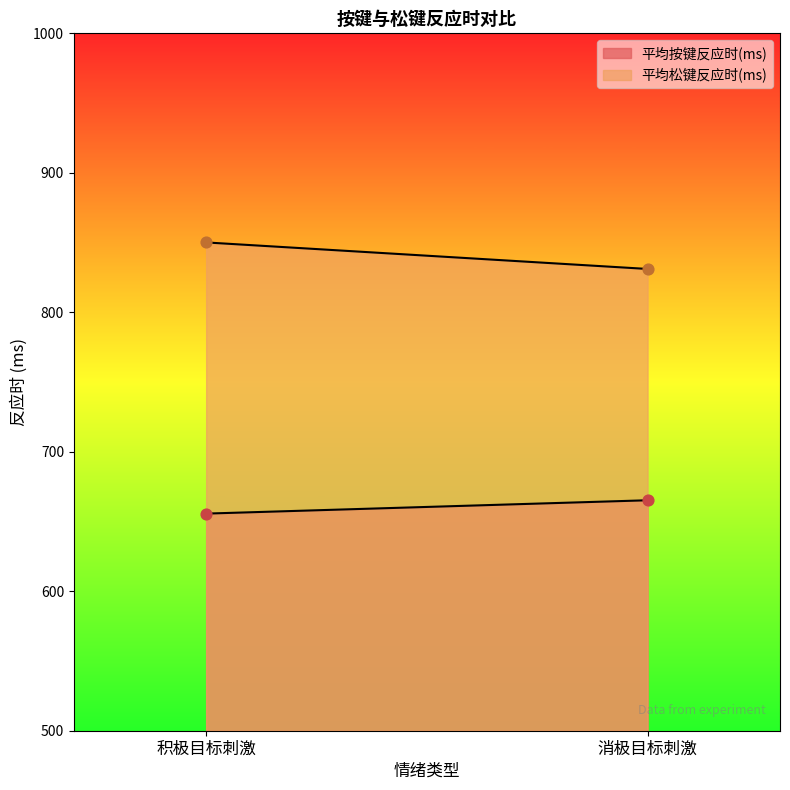

What are all the series names shown in the legend?

平均按键反应时(ms), 平均松键反应时(ms)